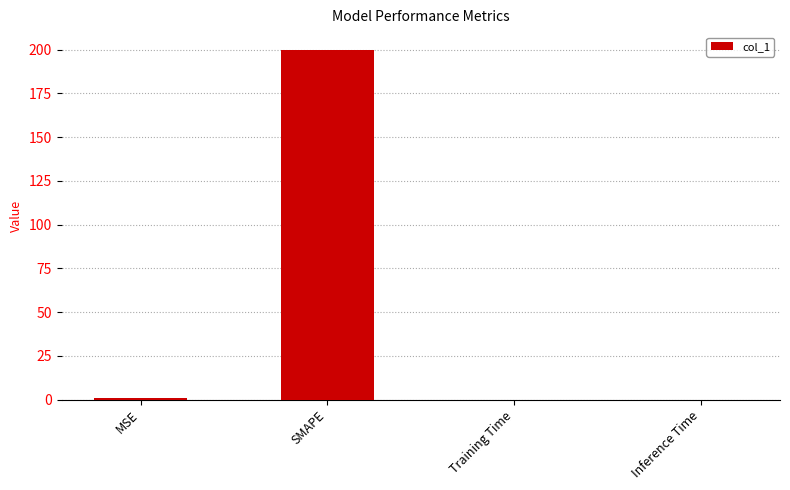

What is the difference between the values at Inference Time and MSE?

0.8